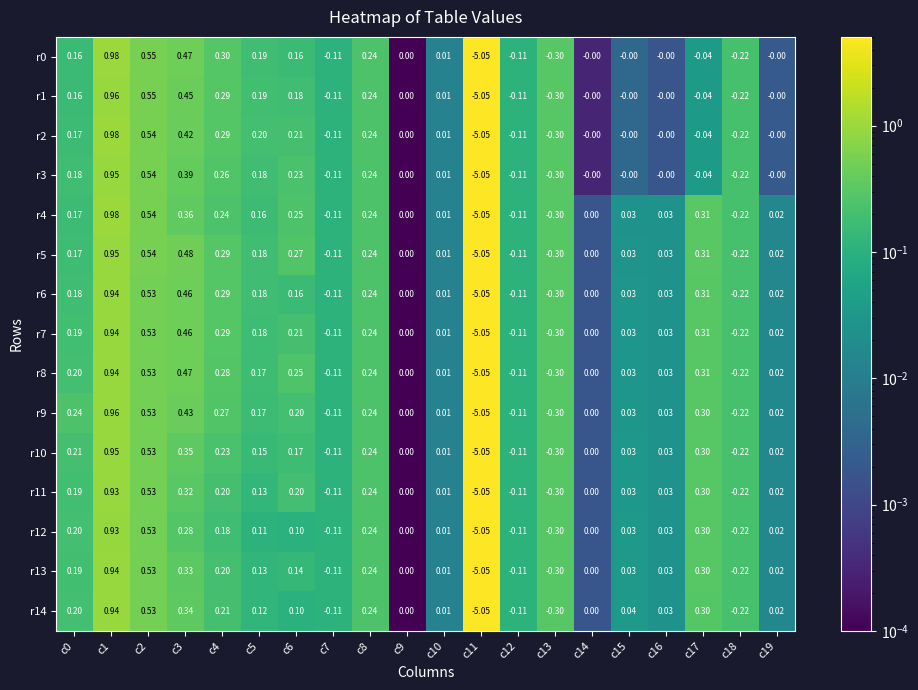

Is the value of r10 at c9 greater than the value of r8 at c12?

Yes